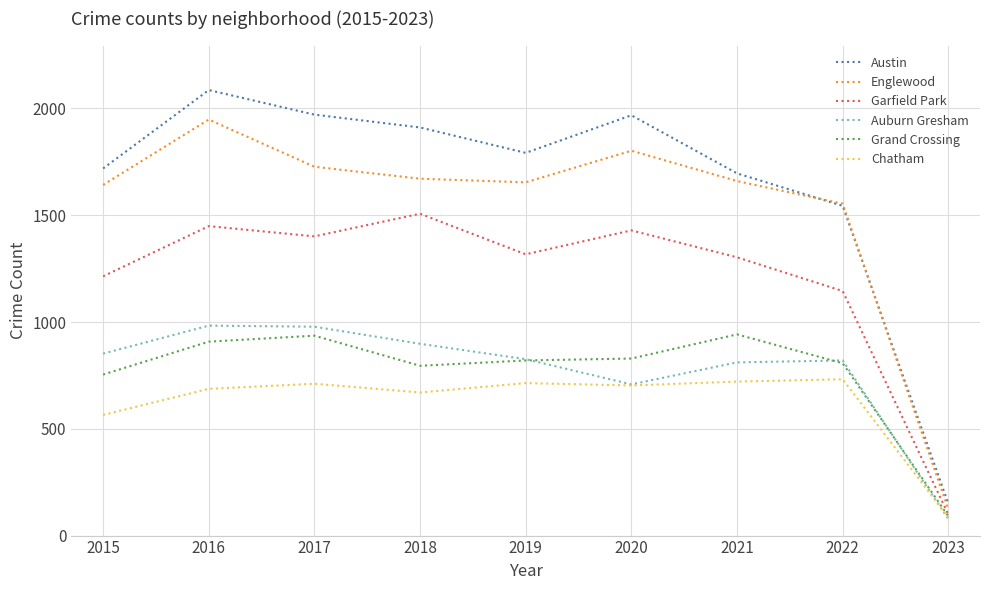

Which series has the largest total across all categories?

Austin